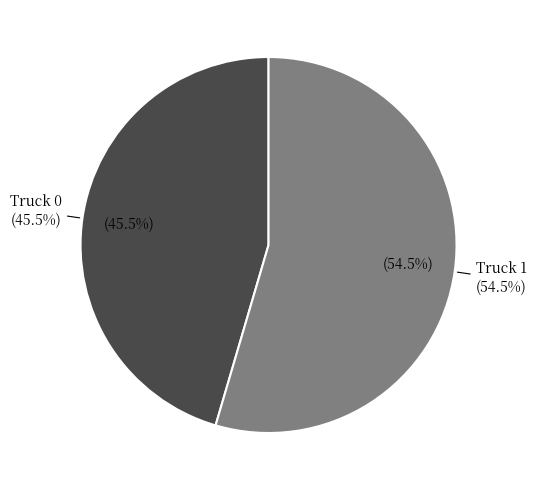

Does Truck 0 account for over 50% of the chart?

No